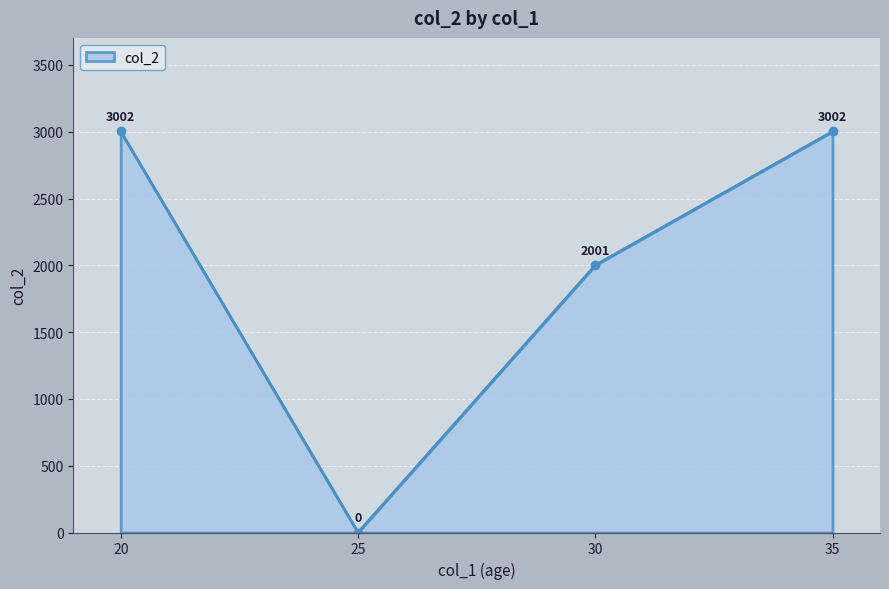

Count the values in the range 2001 to 3002.

3